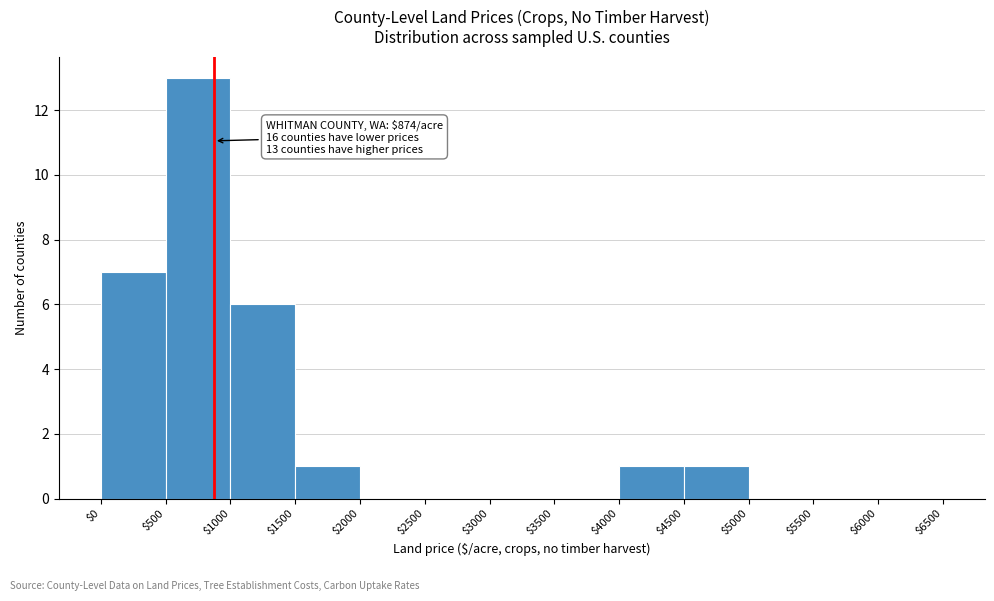

Which range on the x-axis has the tallest bar?

$500 to $1000